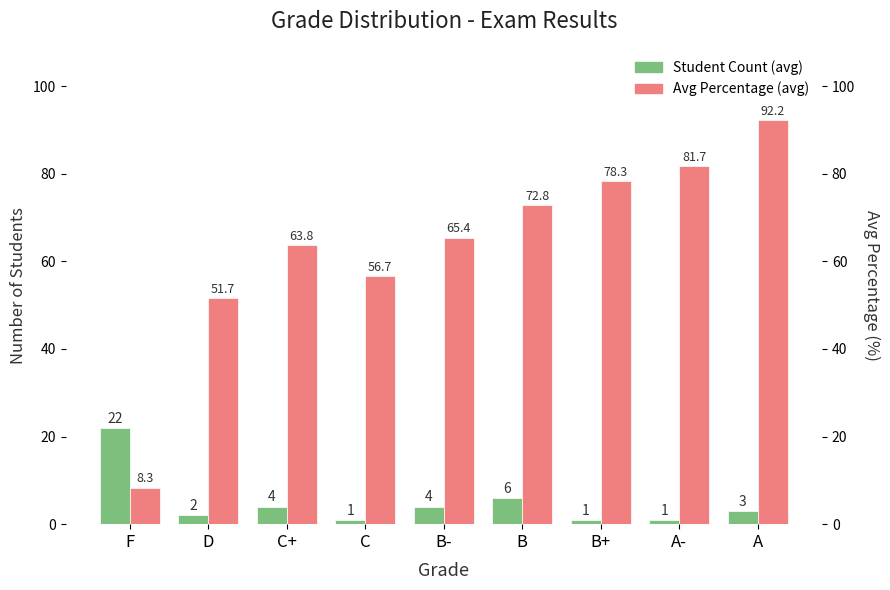

What are all the series names shown in the legend?

Student Count, Avg Percentage (%)